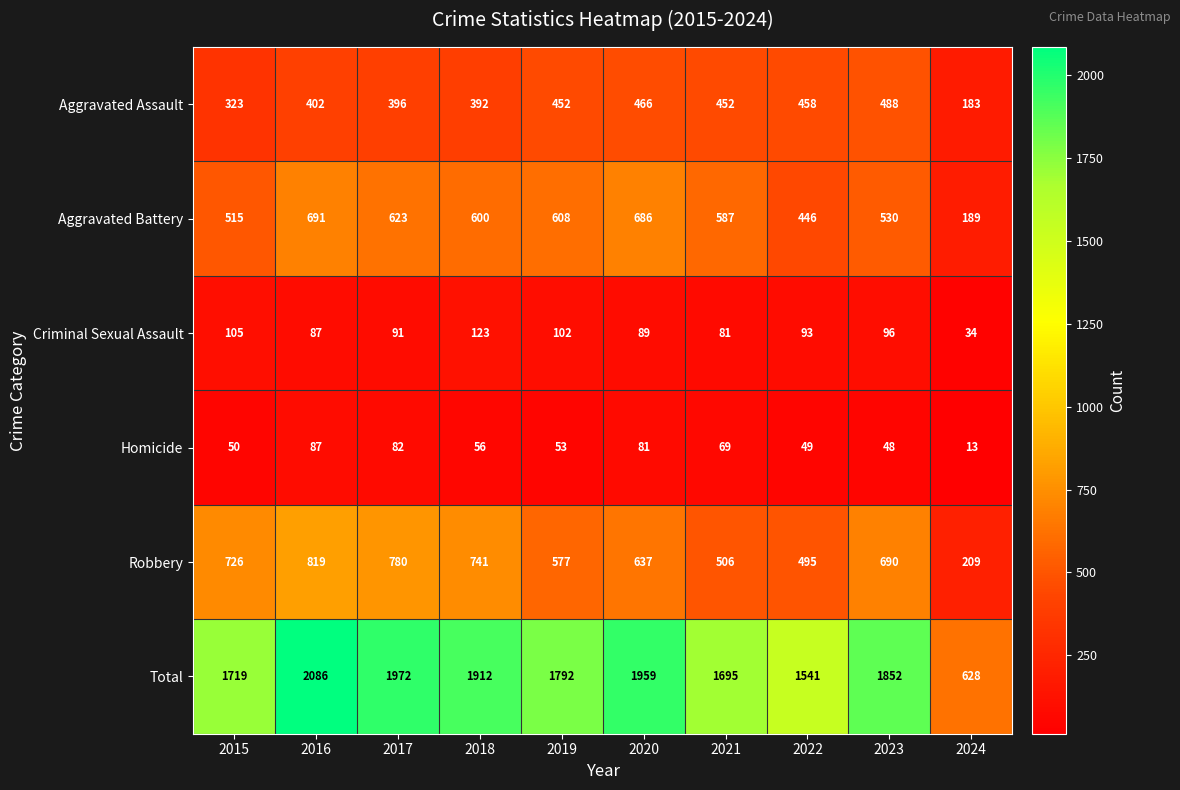

At which category is the sum across all series the highest?

2016